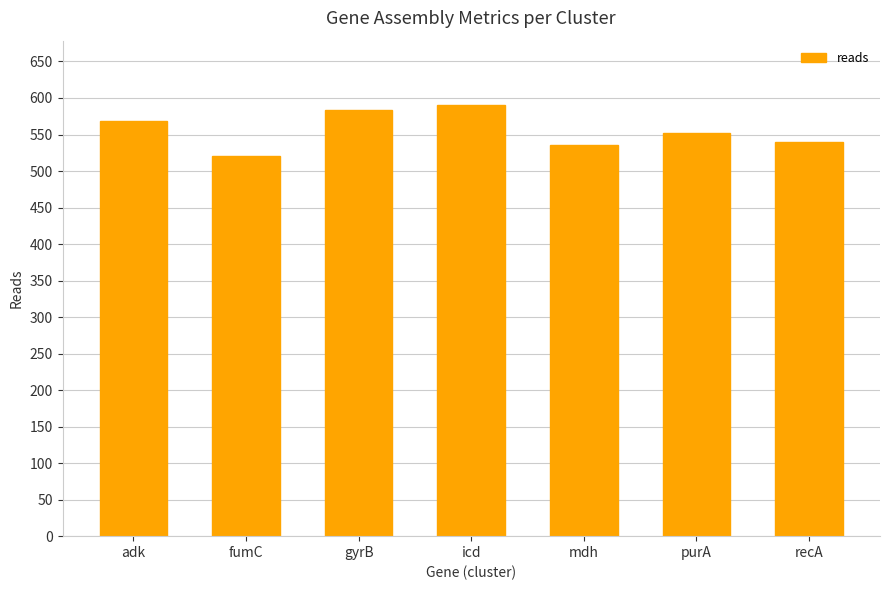

Reading right to left, list all the values displayed in this chart.

recA=540	purA=552	mdh=536	icd=590	gyrB=584	fumC=520	adk=568